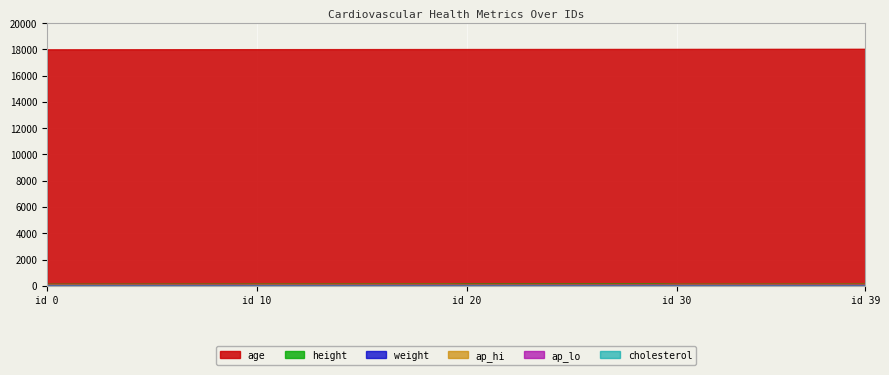

What is the minimum value shown in the chart?

1